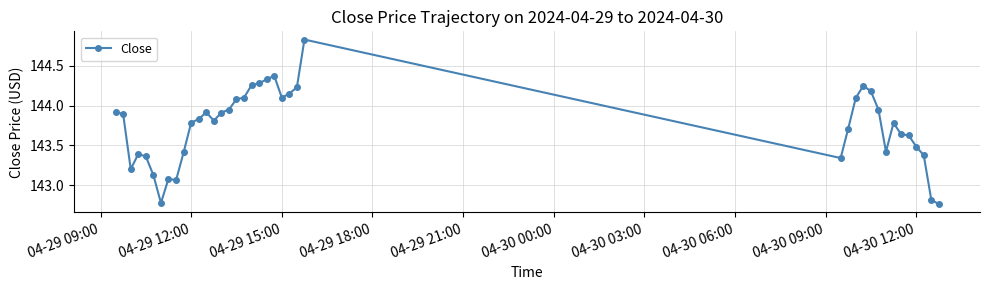

What is the average value?

143.7